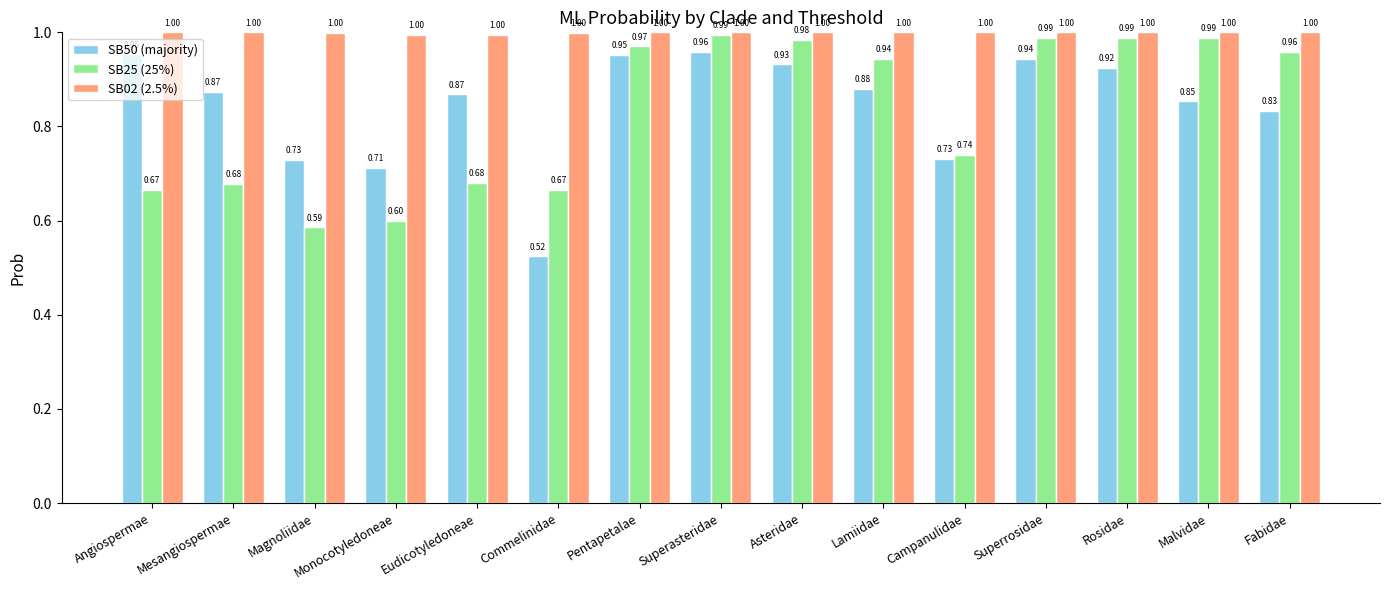

Count the number of data series in this chart.

3